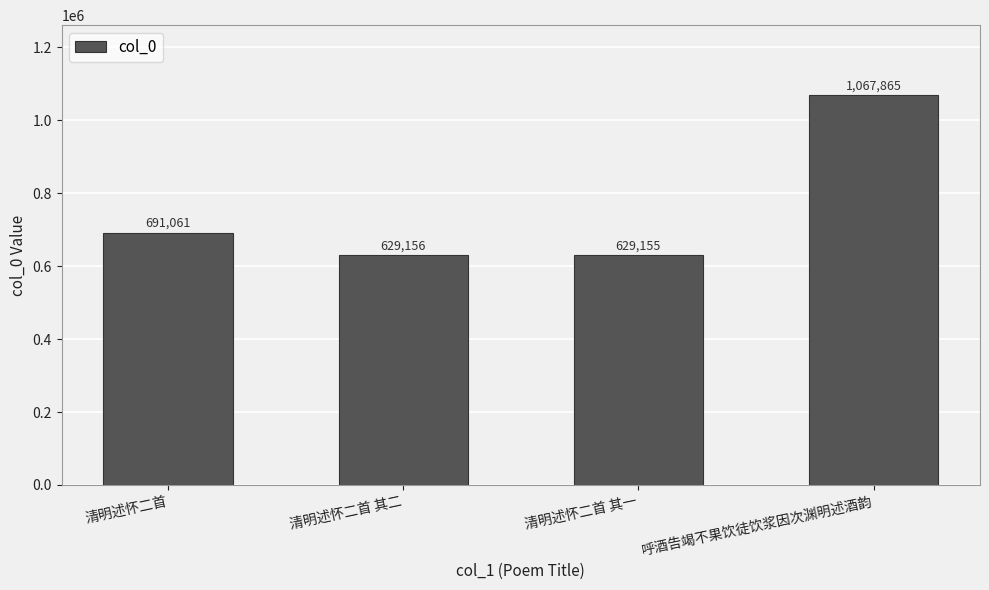

How many distinct data groups are displayed?

1